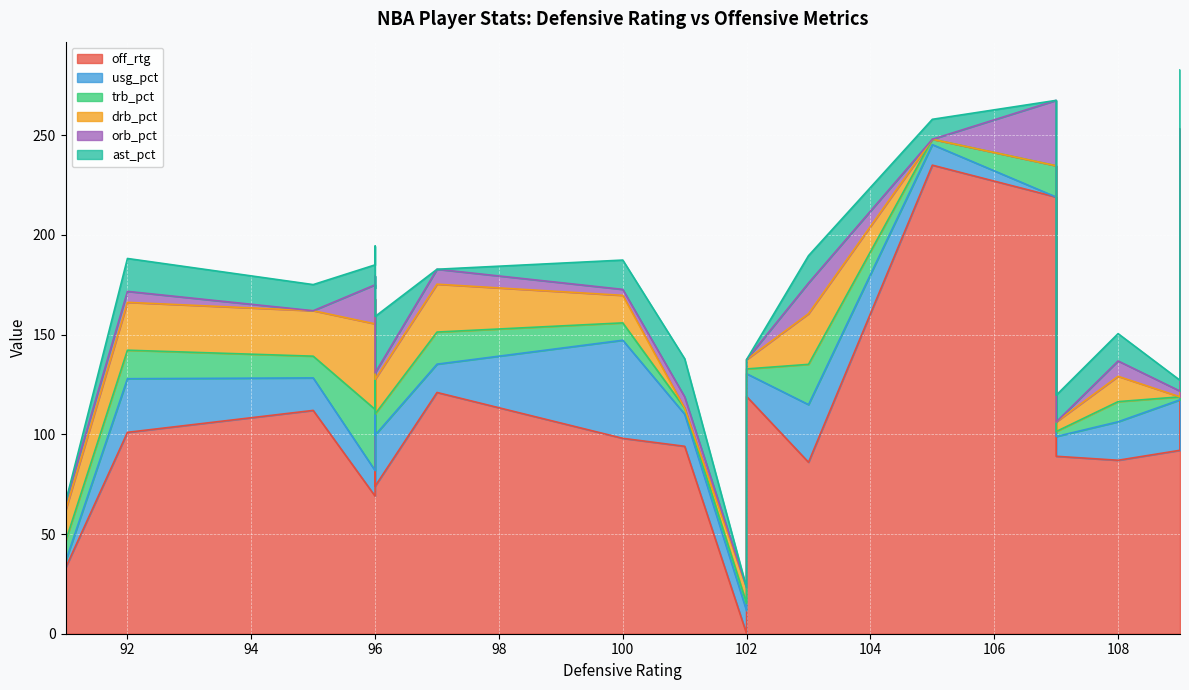

Between 6 and 11, which series saw the biggest shift?

off_rtg